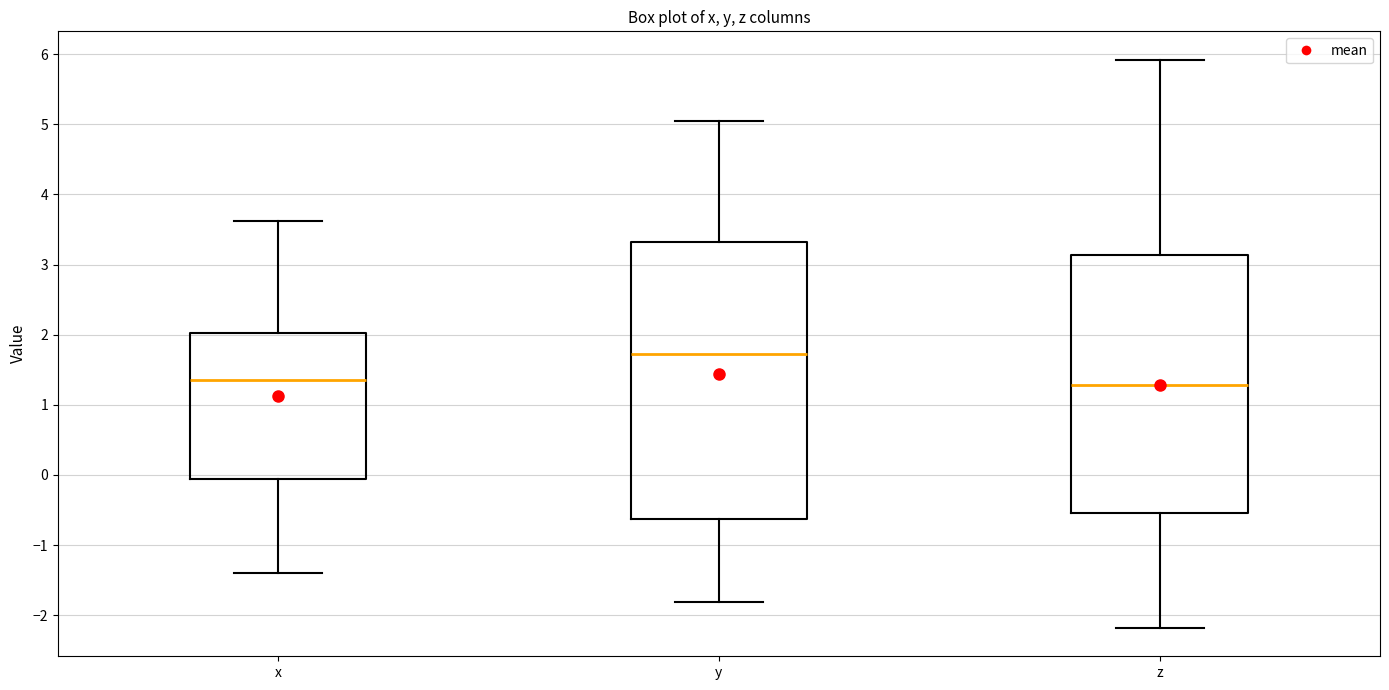

Where does the lower whisker of the box for z end on the y-axis? The values are not printed on the chart, so give them approximately, as read against the axis.

-2.2